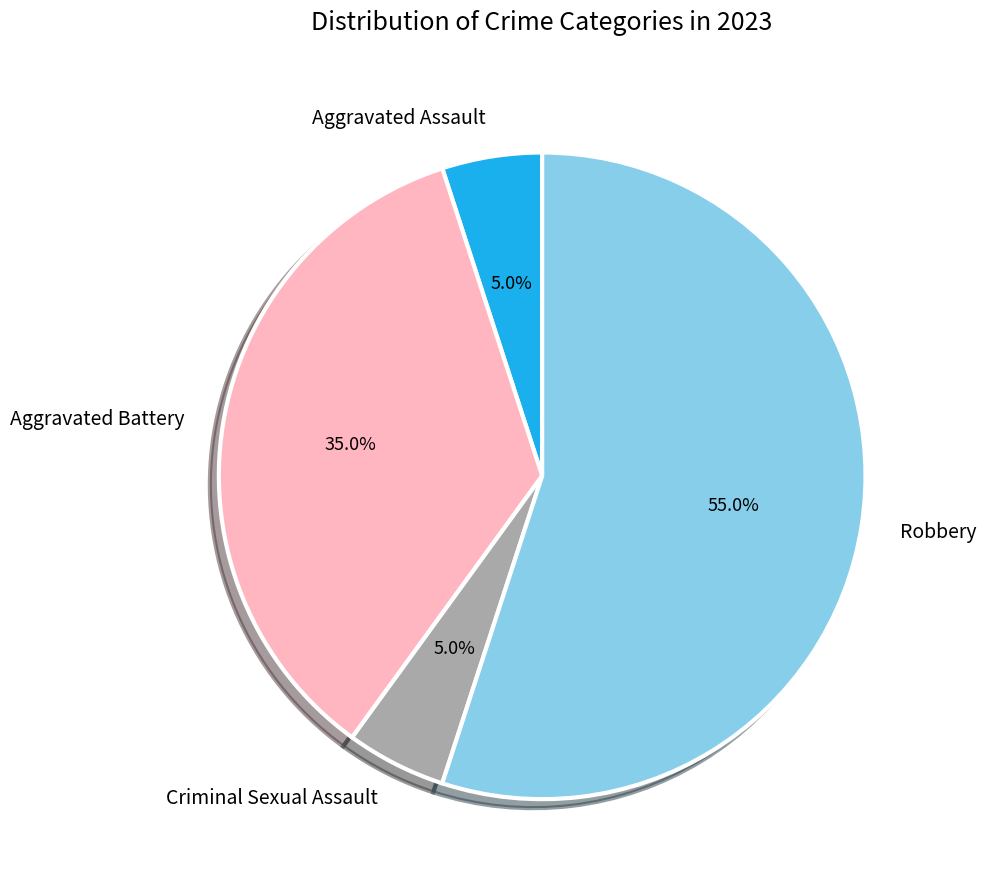

What is the largest slice in the pie chart?

Robbery